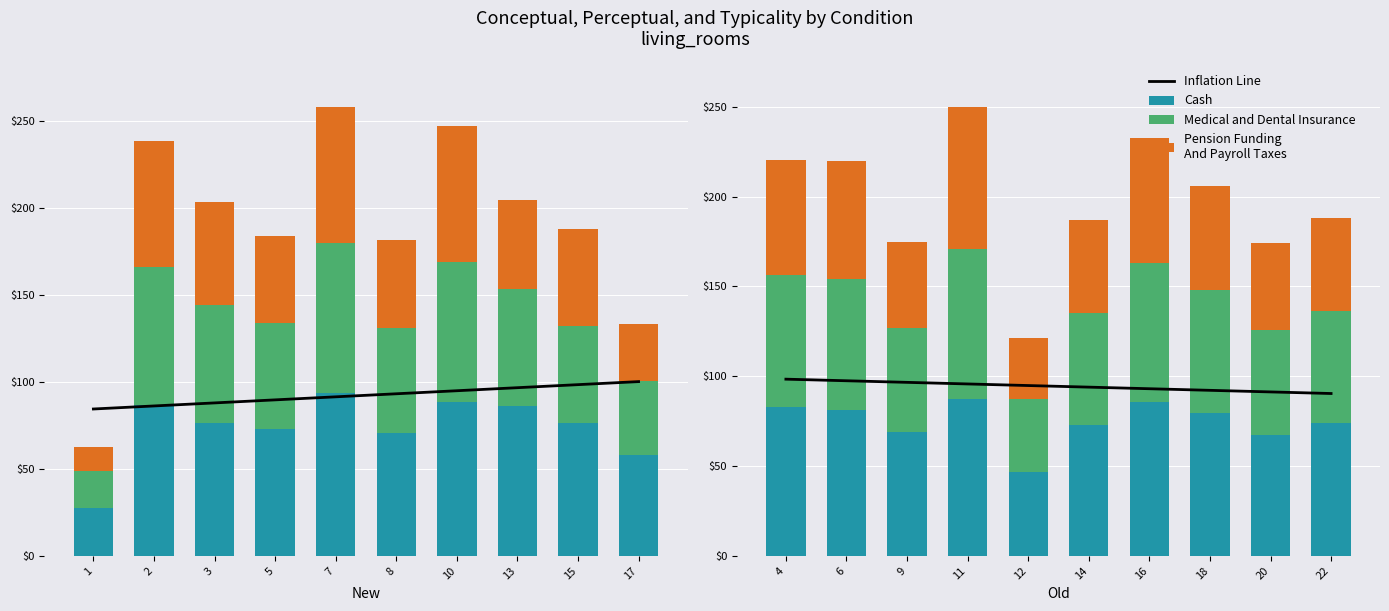

Is it true that Medical and Dental Insurance equals 58.0 at 20?

True